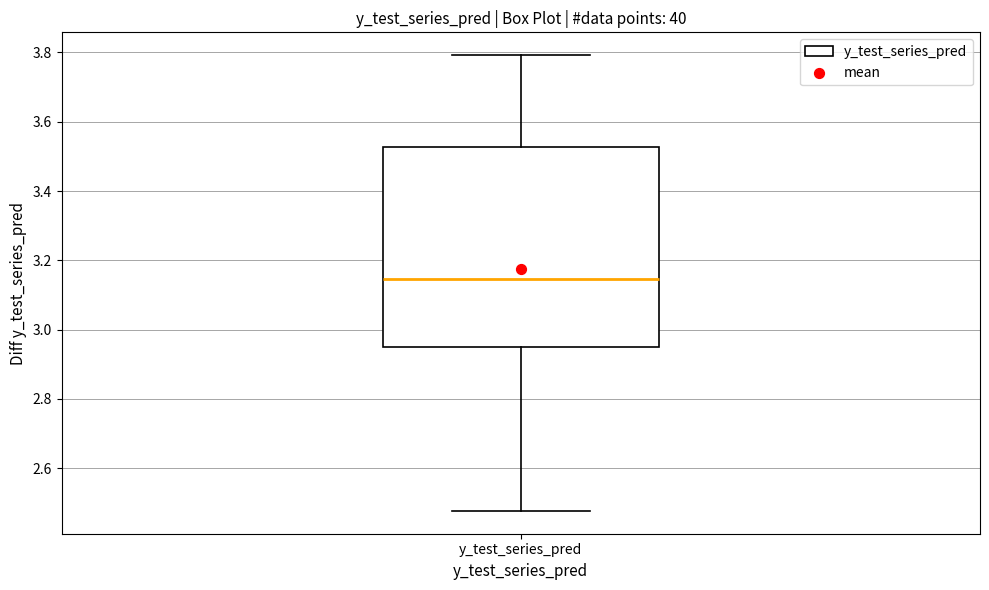

Read this box plot against the y-axis: the position of the median line, the range covered by the box, and the ends of both whiskers. The values are not printed on the chart, so give them approximately, as read against the axis.

median 3.14, box 2.96 to 3.52, whiskers 2.48 to 3.80